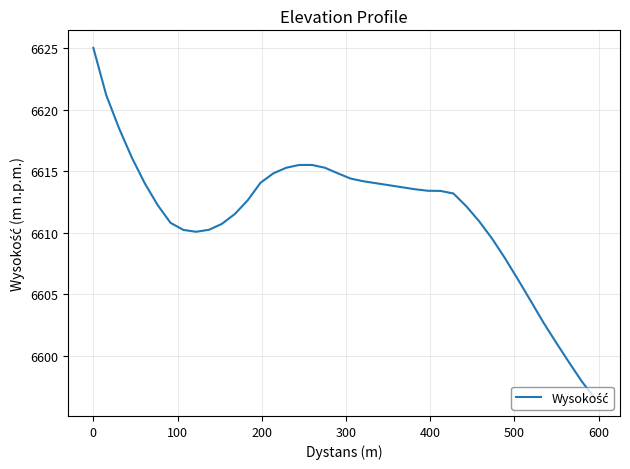

Does the chart have visible grid lines?

Yes